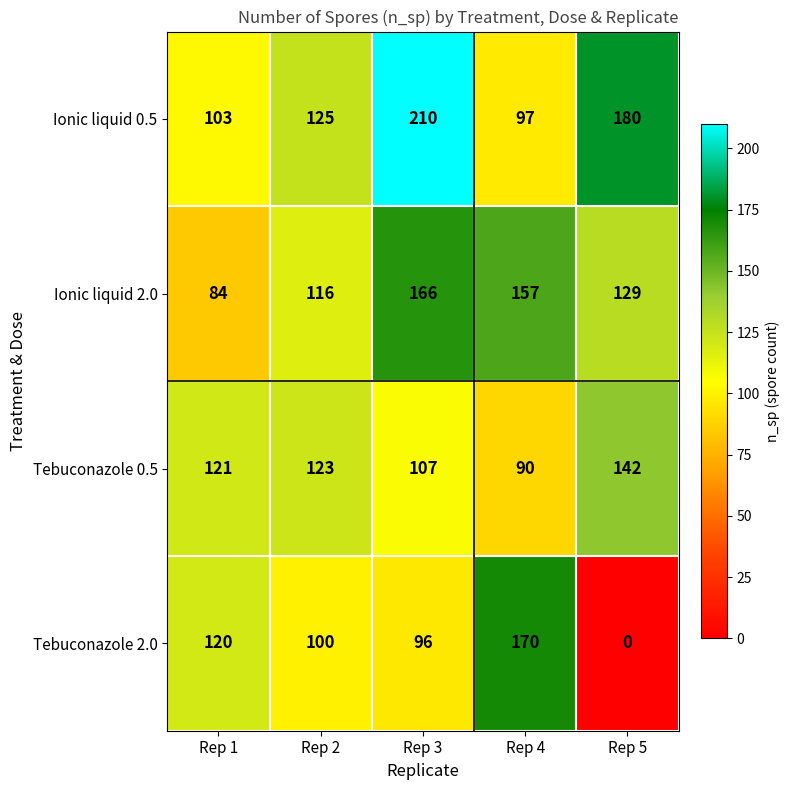

Which series has the widest spread of values?

Tebuconazole 2.0